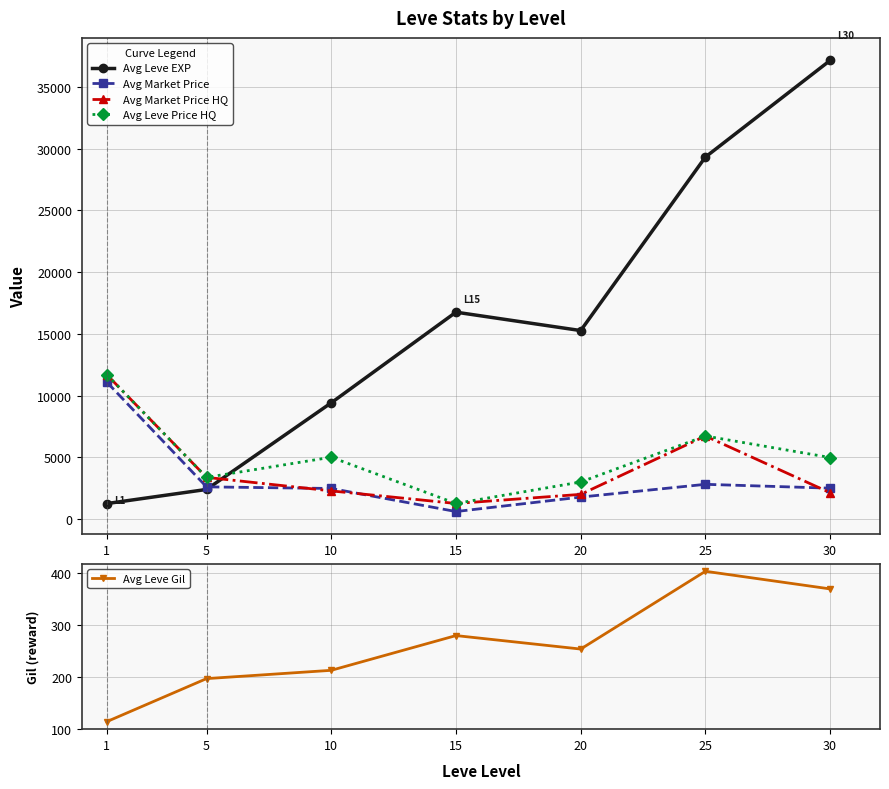

Which series has the widest spread of values?

Avg Leve EXP